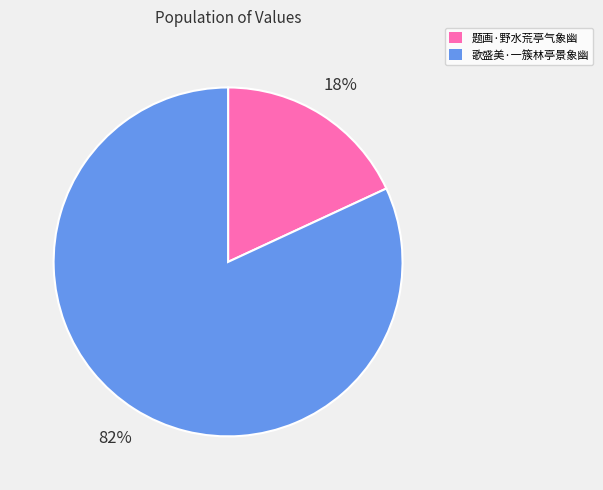

Combined, do 歌盛美·一簇林亭景象幽 and 题画·野水荒亭气象幽 account for over 50%?

Yes